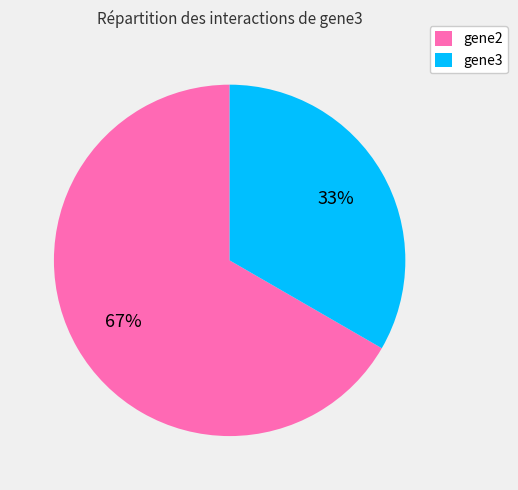

How many segments does this pie chart have?

2